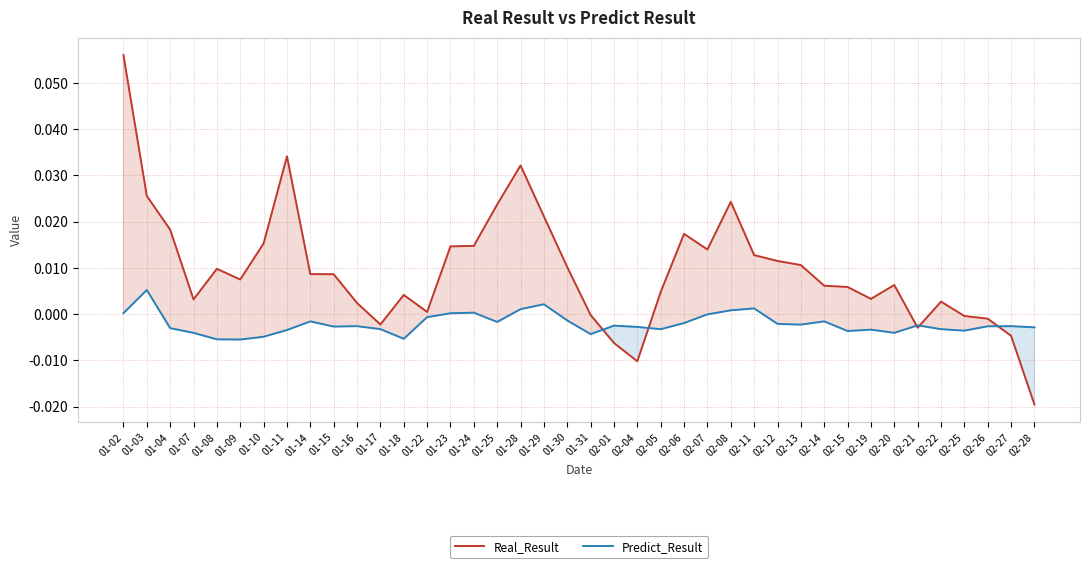

Which series ends up on top after the final intersection of Predict_Result and Real_Result?

Predict_Result